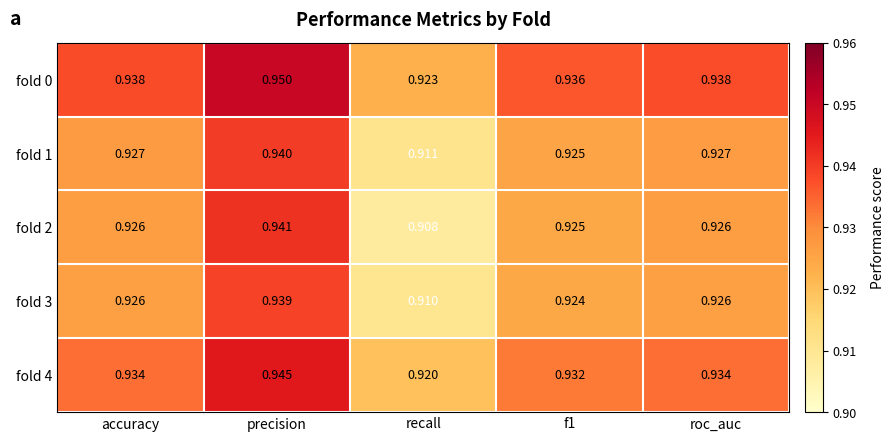

Which label corresponds to the smallest value in the chart?

recall